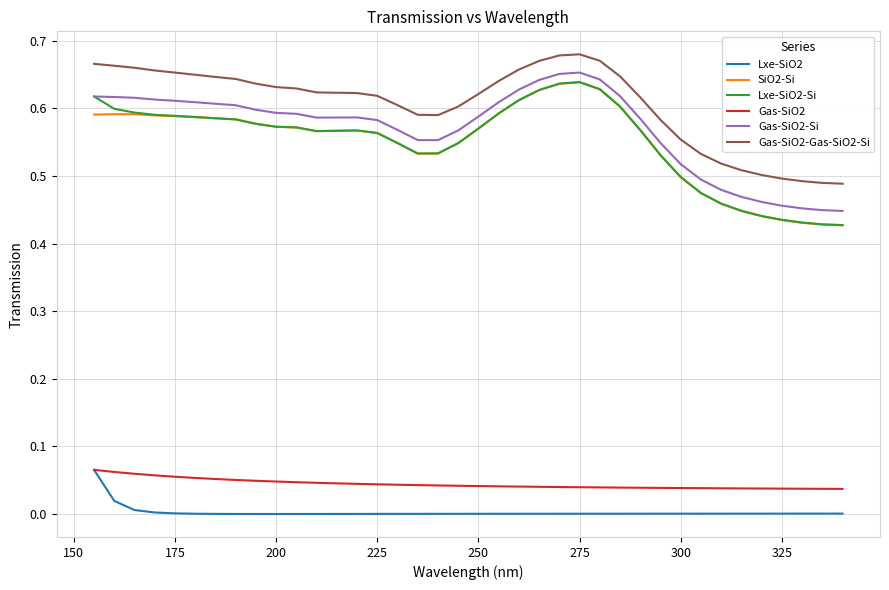

True or false: Gas-SiO2-Si and Lxe-SiO2 intersect in this chart.

False